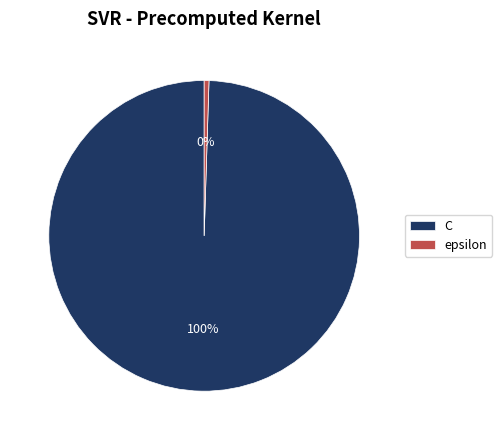

To the nearest percent, what is the combined percentage of epsilon and C?

100%